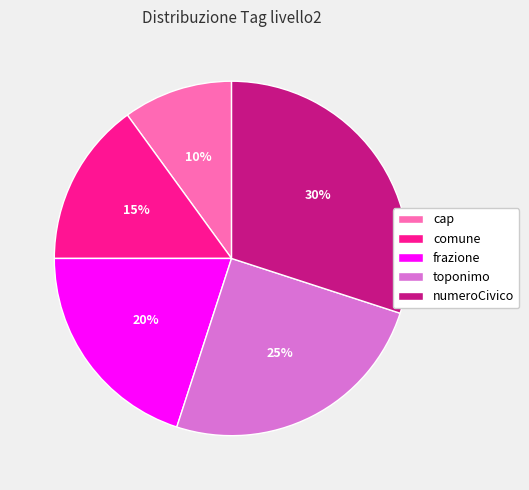

Count the number of slices in the pie.

5